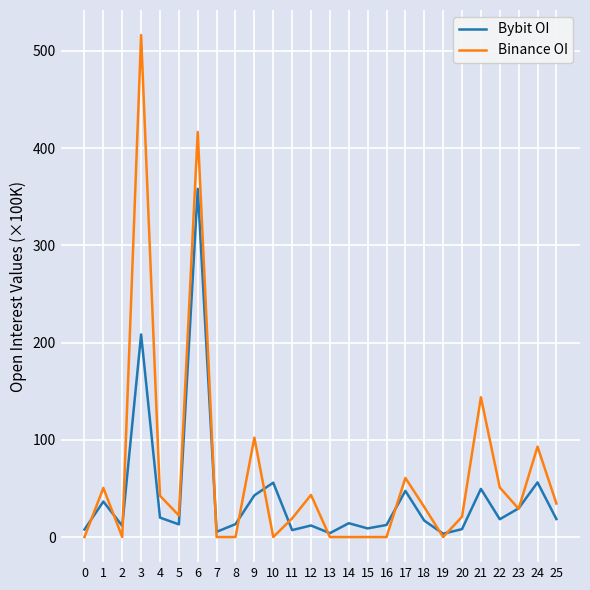

Between which two adjacent categories do Bybit OI and Binance OI first intersect?

0 and 1